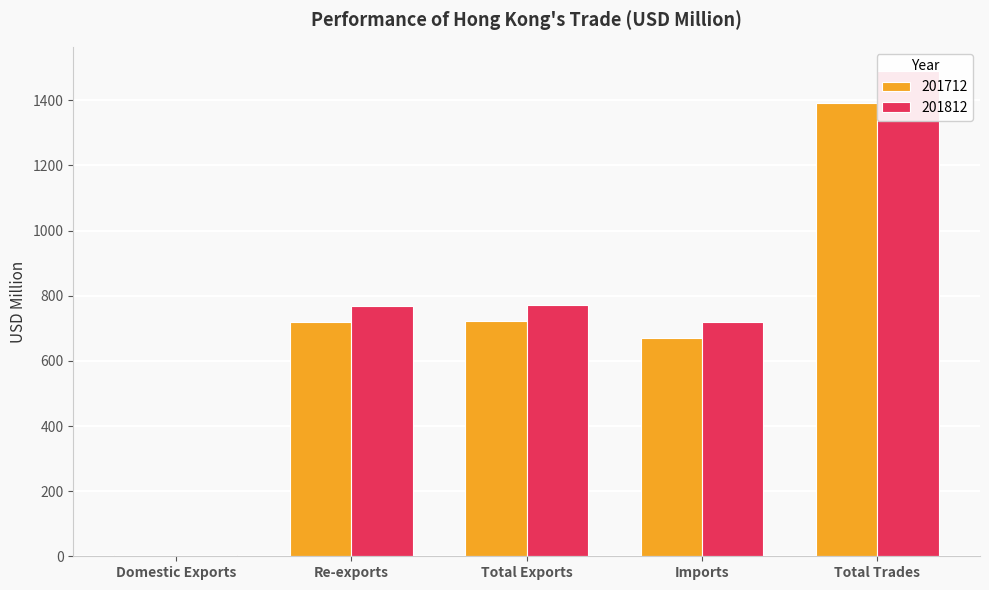

List the labels in order of 201712 value, smallest first.

Domestic Exports, Imports, Re-exports, Total Exports, Total Trades